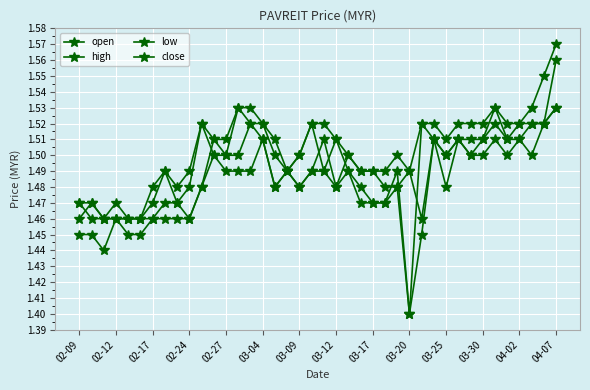

How many lines are shown in the chart?

4